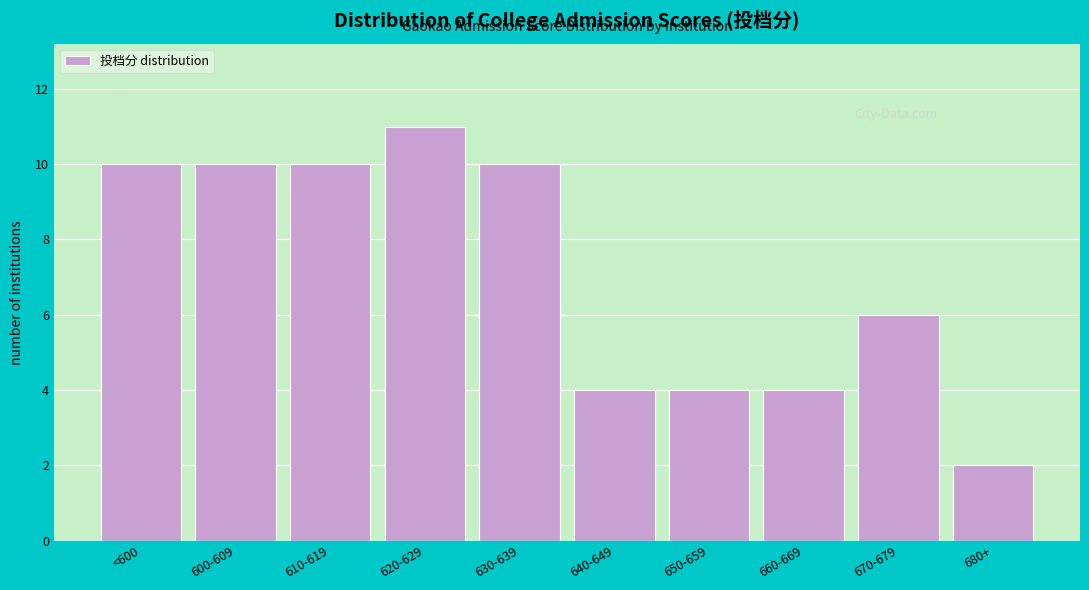

Reading right to left, transcribe all the data shown in this chart.

2	6	4	4	4	10	11	10	10	10